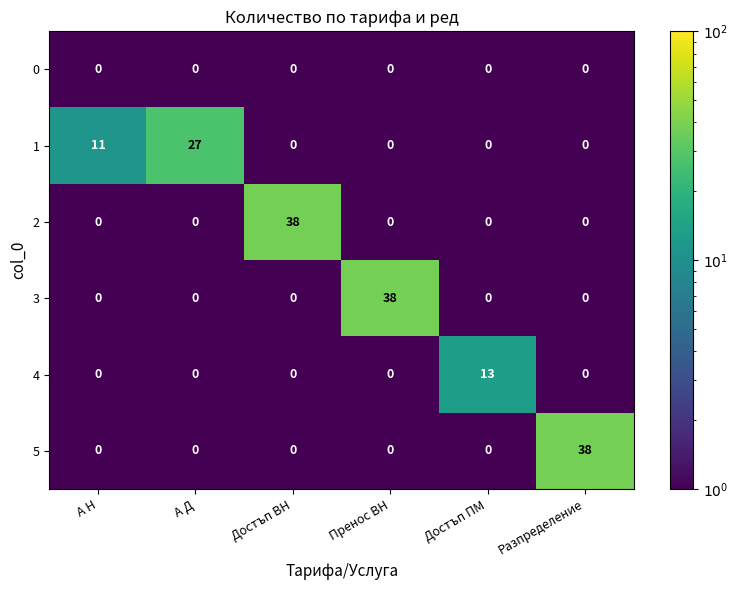

True or false: 2 has a value of -13 at Достъп ПМ.

False